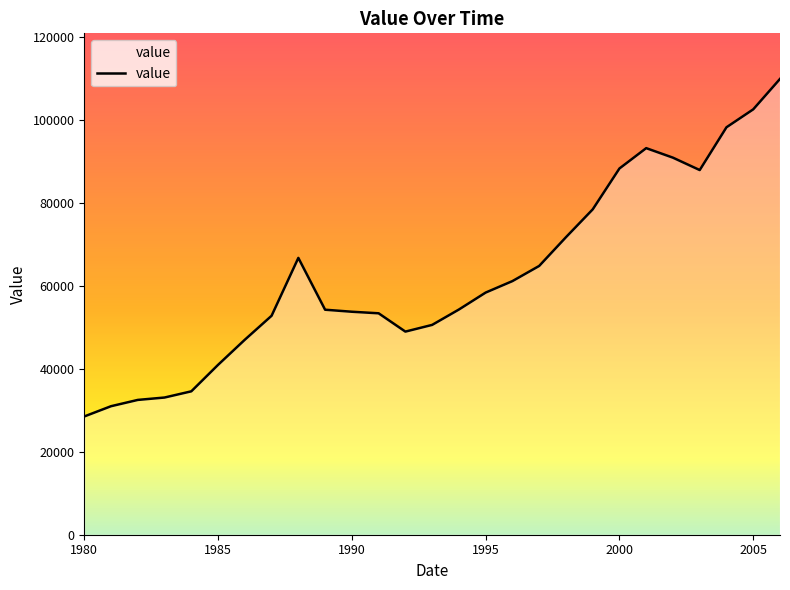

What is the smallest value displayed?

28499